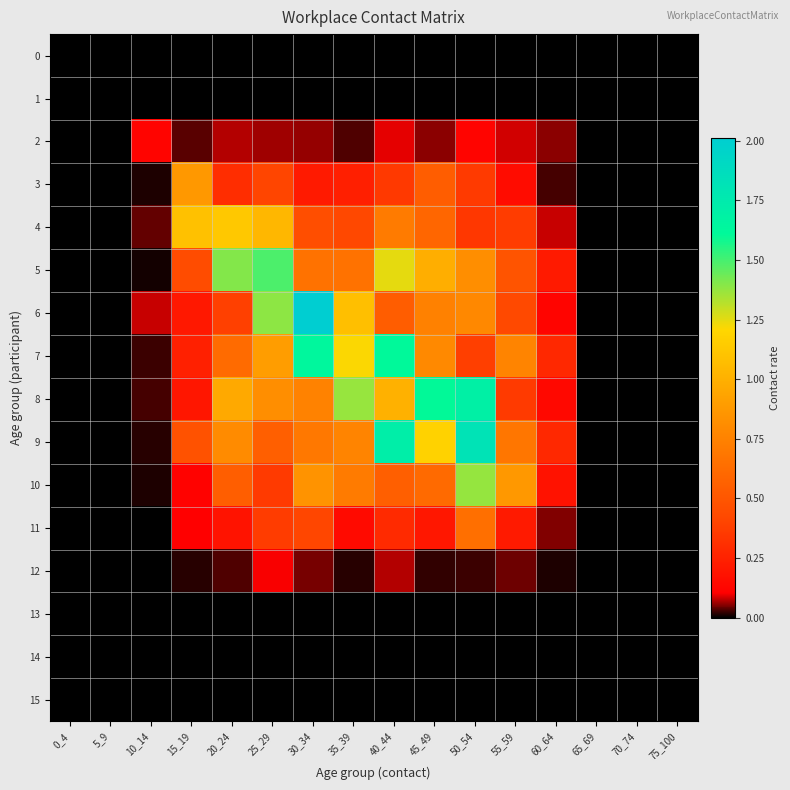

What is the total value across all series at 40_44?

8.2